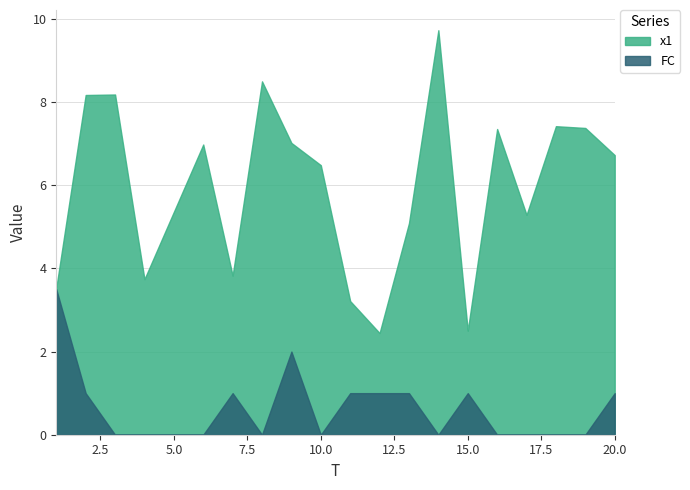

List the series in order of their overall mean, lowest first.

FC, x1